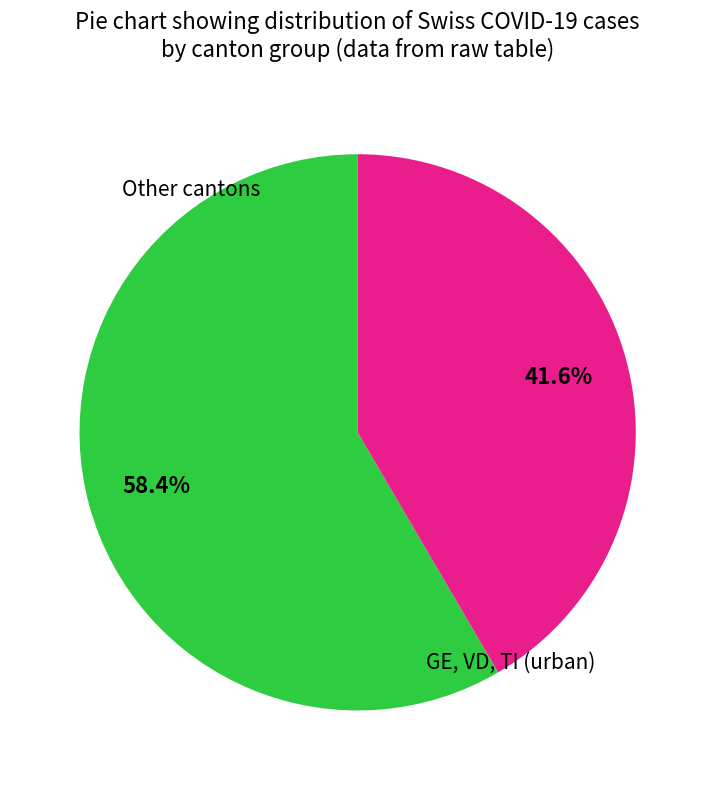

Is there any slice that represents more than half of the pie?

Yes